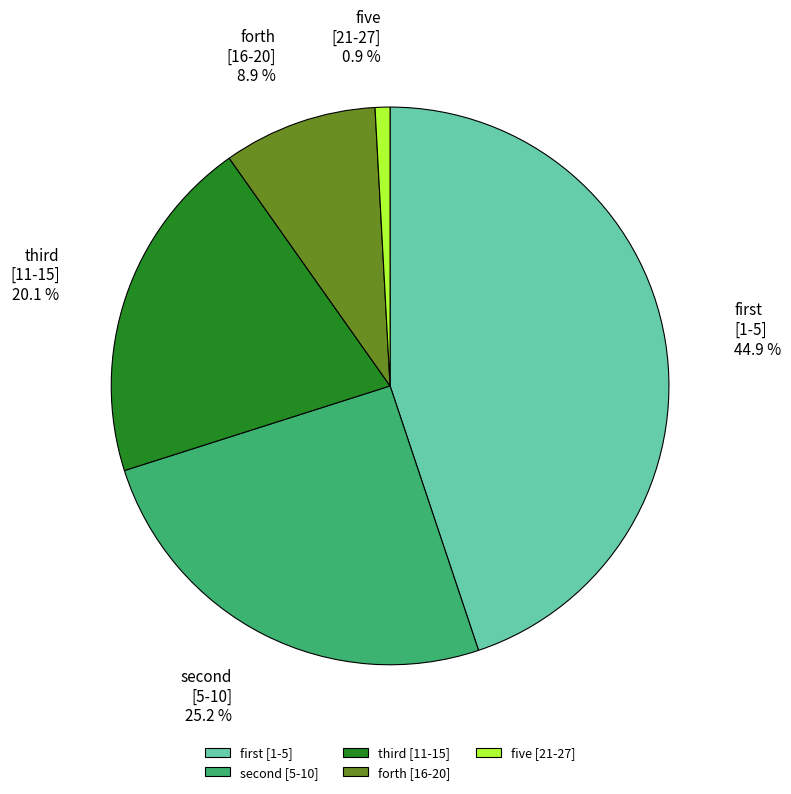

Which category has the smallest portion of the pie?

five [21-27]